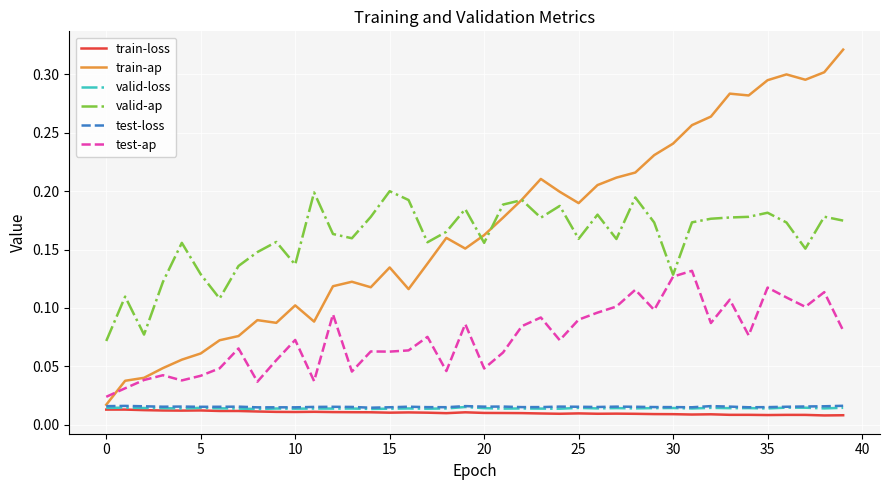

Which series has the largest range (max minus min)?

train-ap